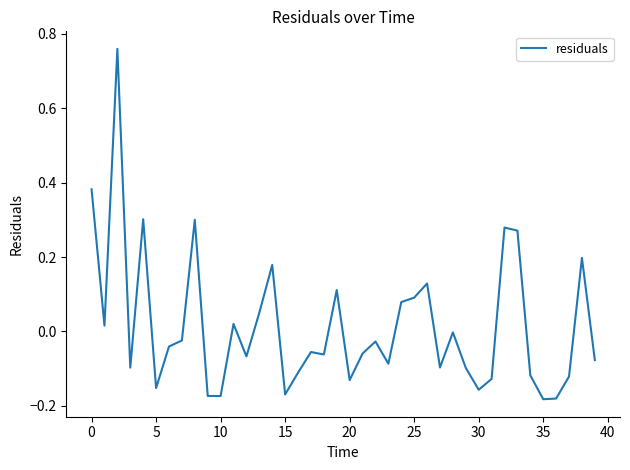

Reading left to right, extract all data points from this chart.

0.4	0.0	0.8	-0.1	0.3	-0.2	-0.0	-0.0	0.3	-0.2	-0.2	0.0	-0.1	0.1	0.2	-0.2	-0.1	-0.1	-0.1	0.1	-0.1	-0.1	-0.0	-0.1	0.1	0.1	0.1	-0.1	-0.0	-0.1	-0.2	-0.1	0.3	0.3	-0.1	-0.2	-0.2	-0.1	0.2	-0.1